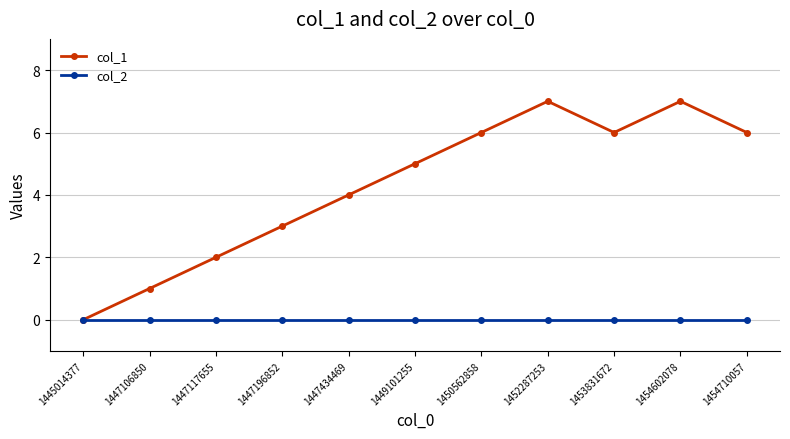

How many data points does each series have?

11